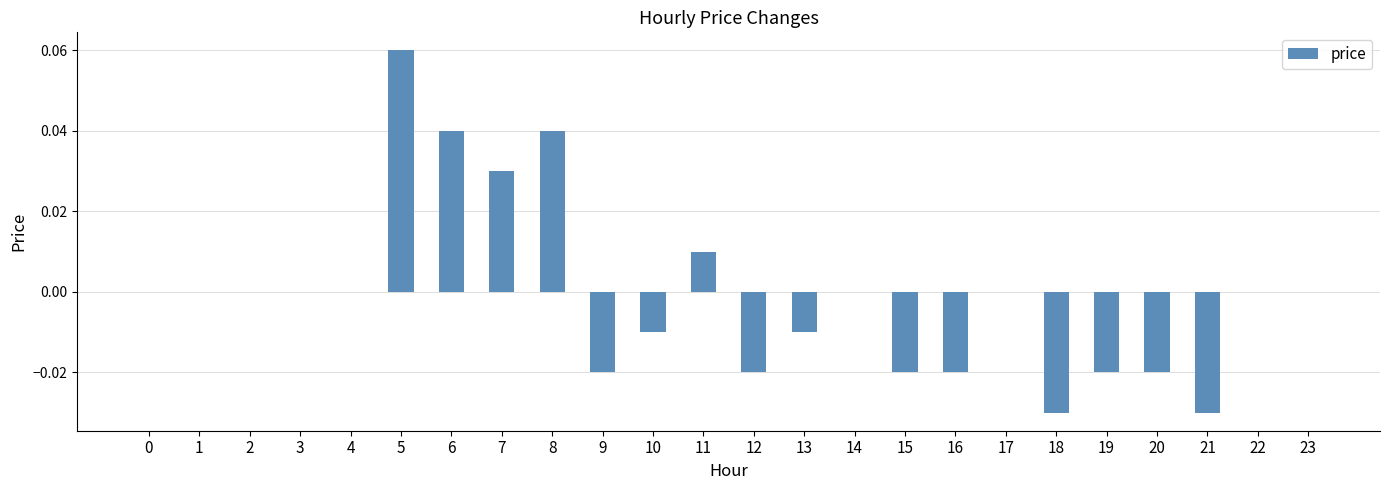

The chart shows a value of -0.0 at 15. True or false?

True